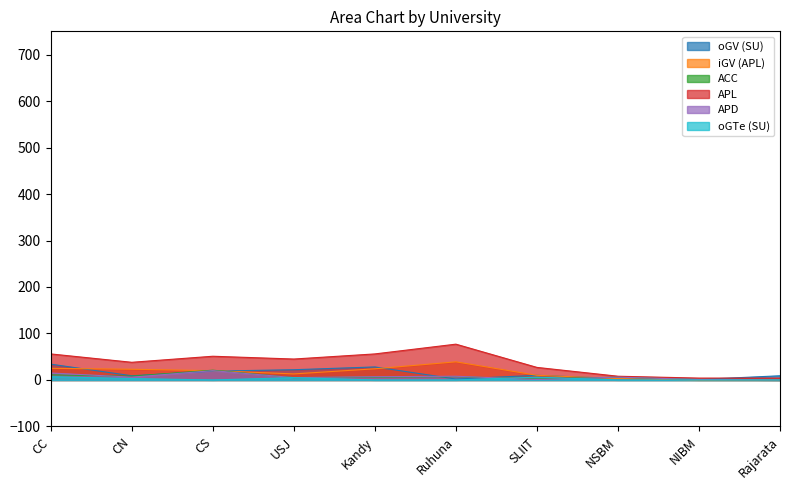

What position from the right is CN?

9